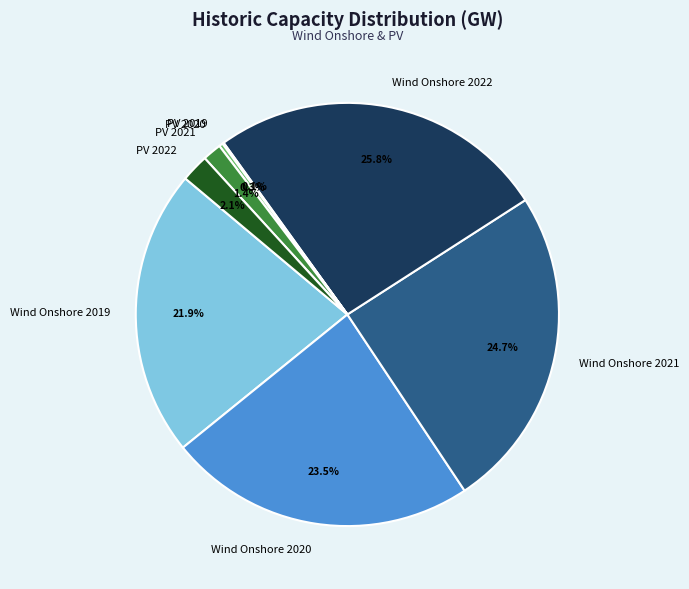

Between Wind Onshore 2021 and PV 2022, which is larger?

Wind Onshore 2021